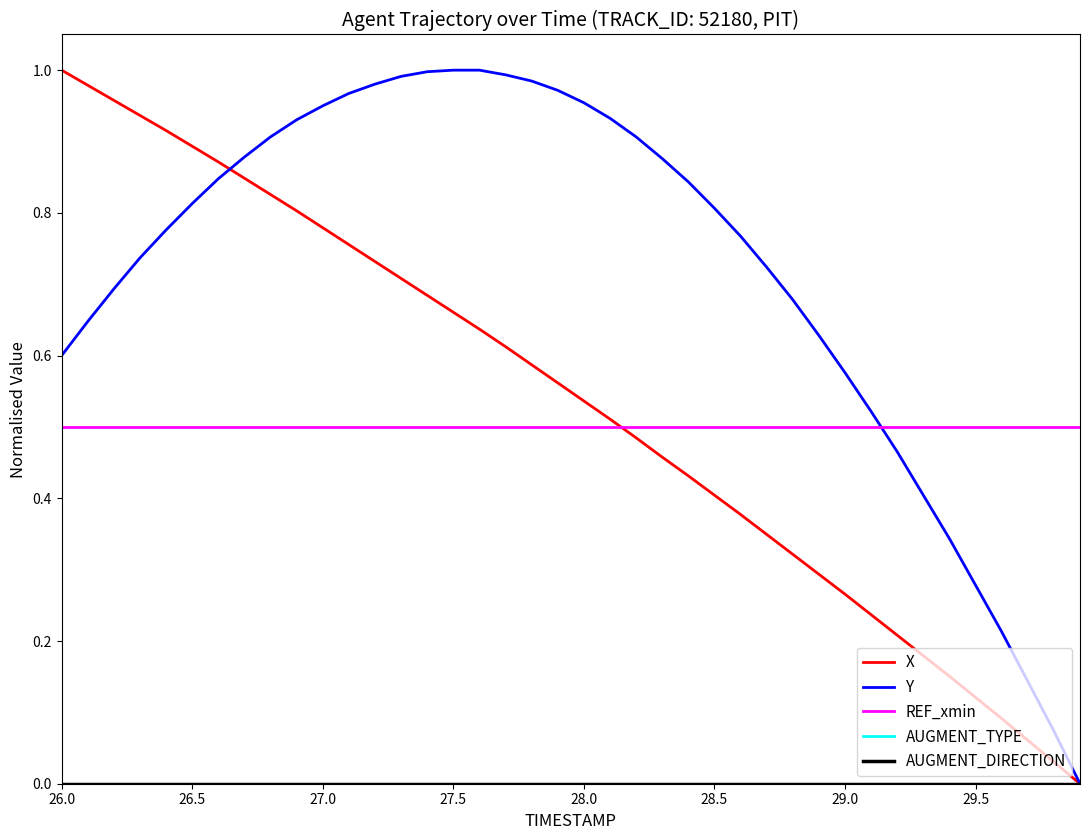

Is this an area chart (filled region under the line)?

No